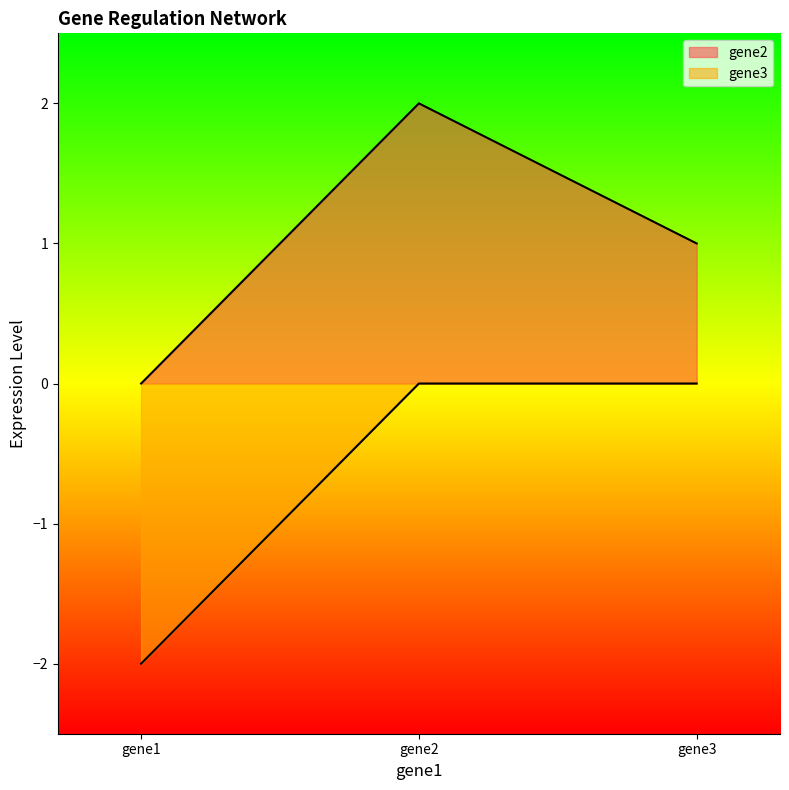

How many data points in gene2 are less than 1?

1